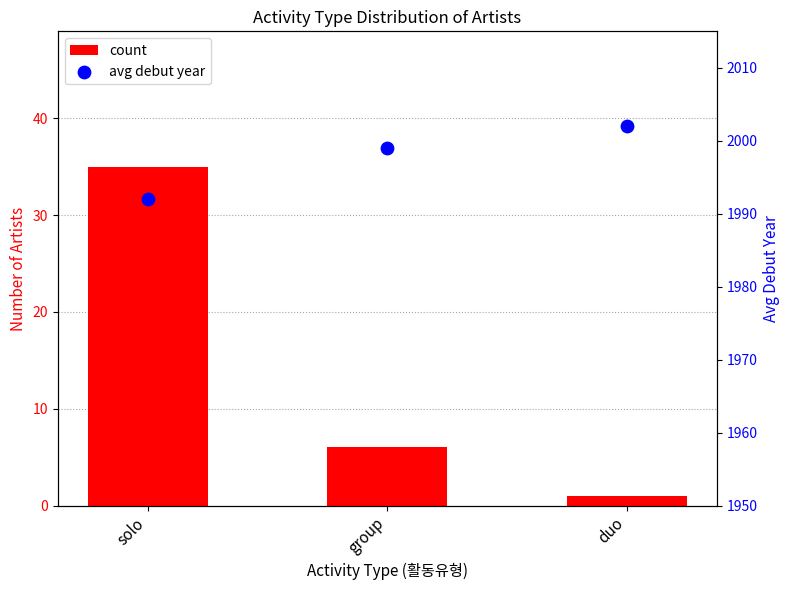

What is the total value across all series at duo?

2003